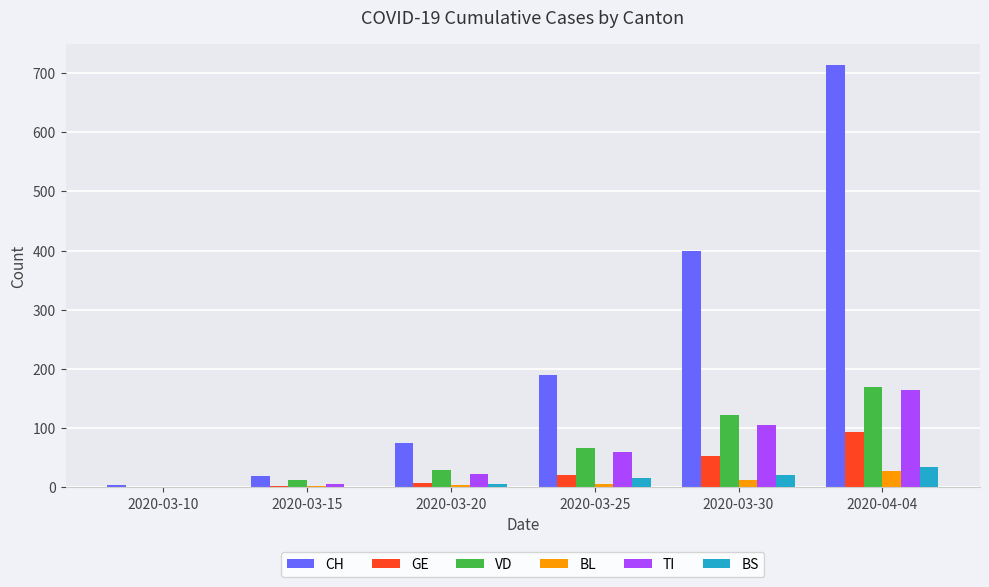

What is the sum of the CH values at 2020-03-30 and 2020-03-20?

474